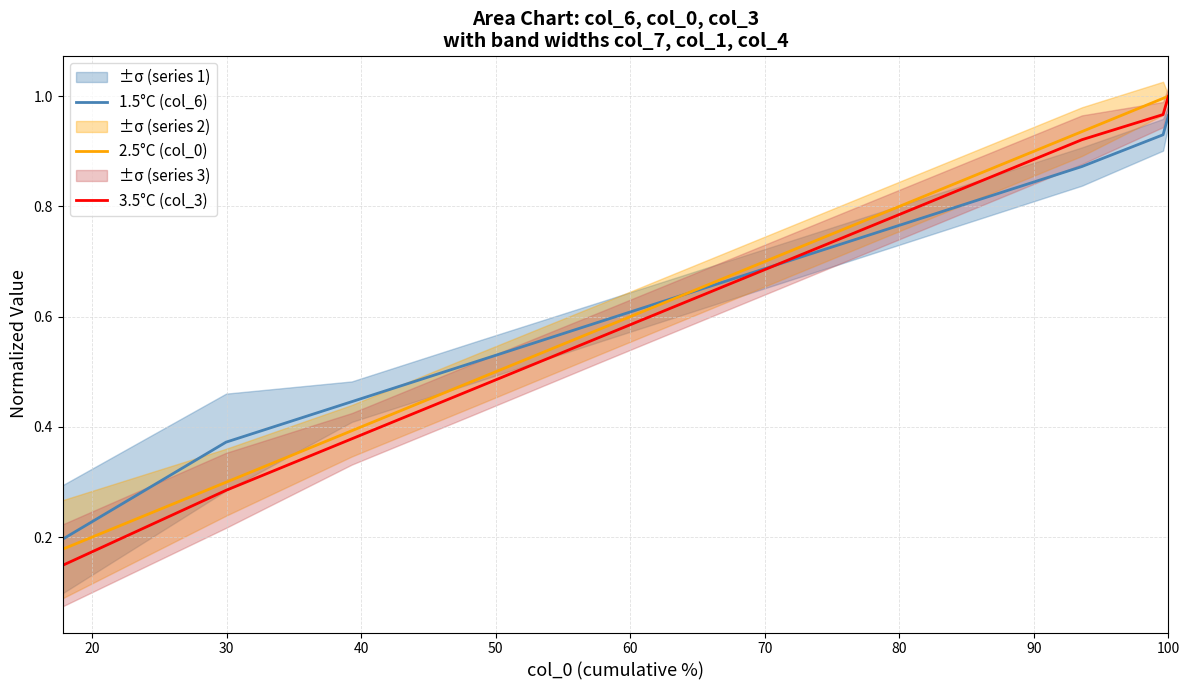

What is the difference between the maximum and minimum values in the 3.5°C (col_3) series?

0.9